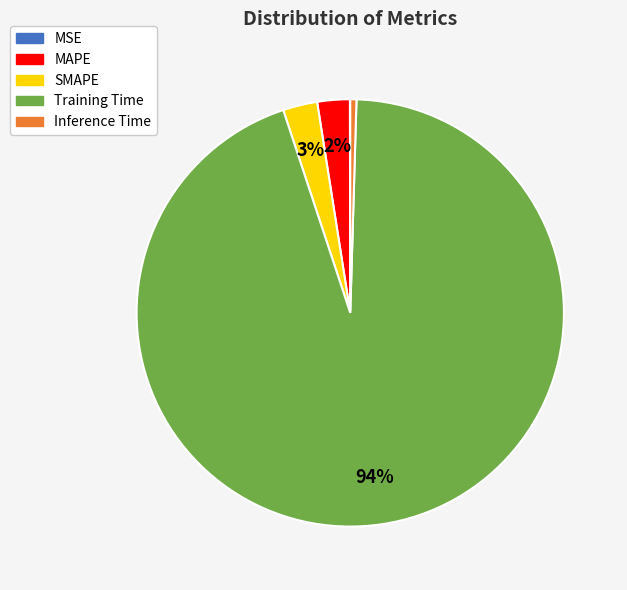

What is the largest slice in the pie chart?

Training Time